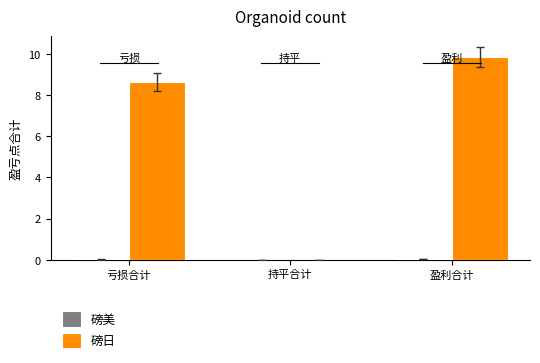

Which category has the highest value across all series?

盈利合计